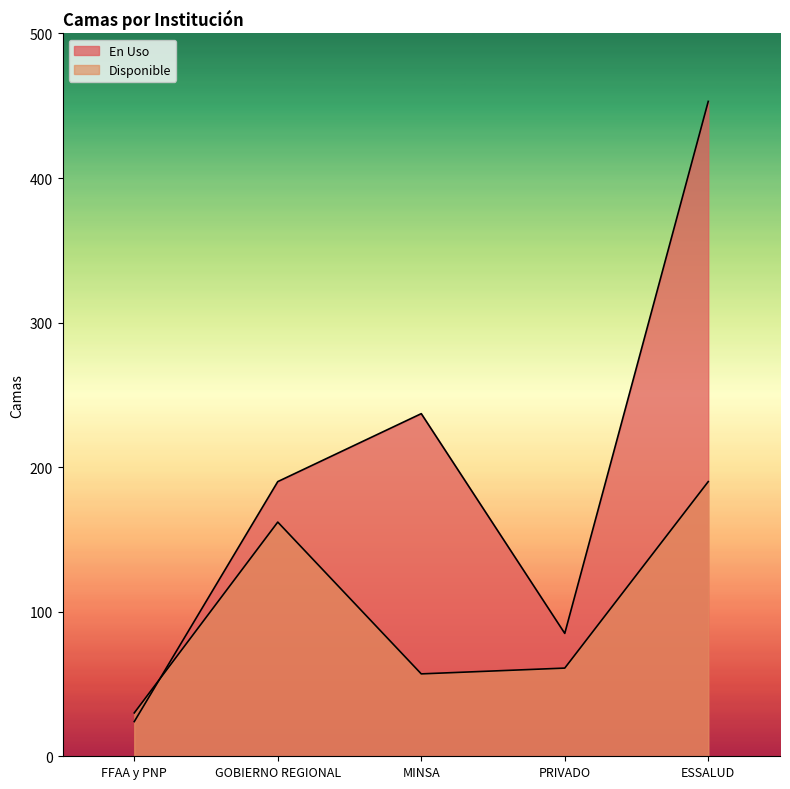

What is the difference between the second highest and second lowest values in the En Uso series?

152